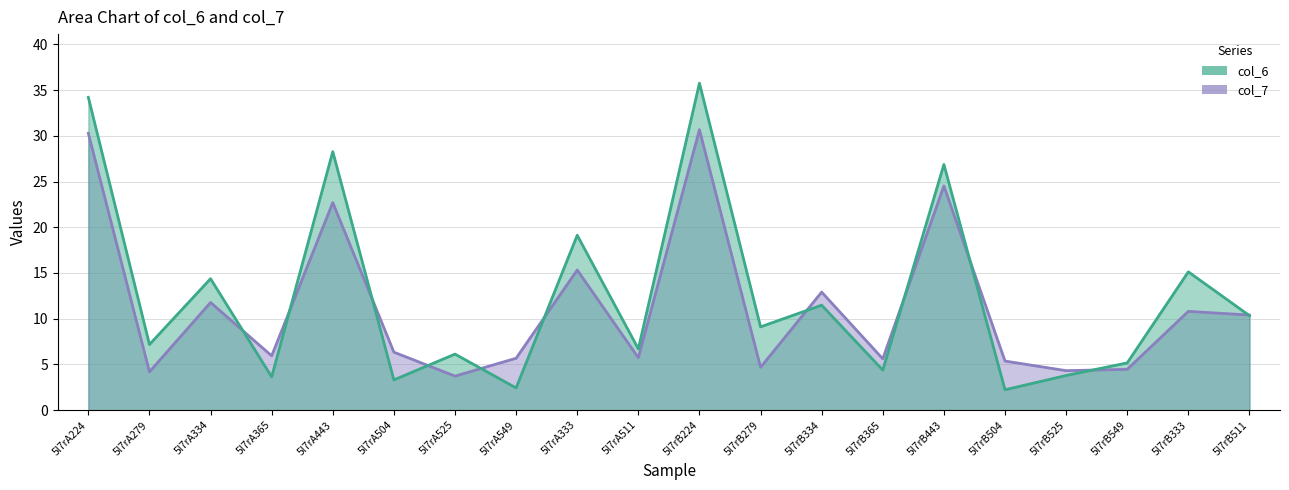

What is the label of the 1st point from the right?

5l7rB511